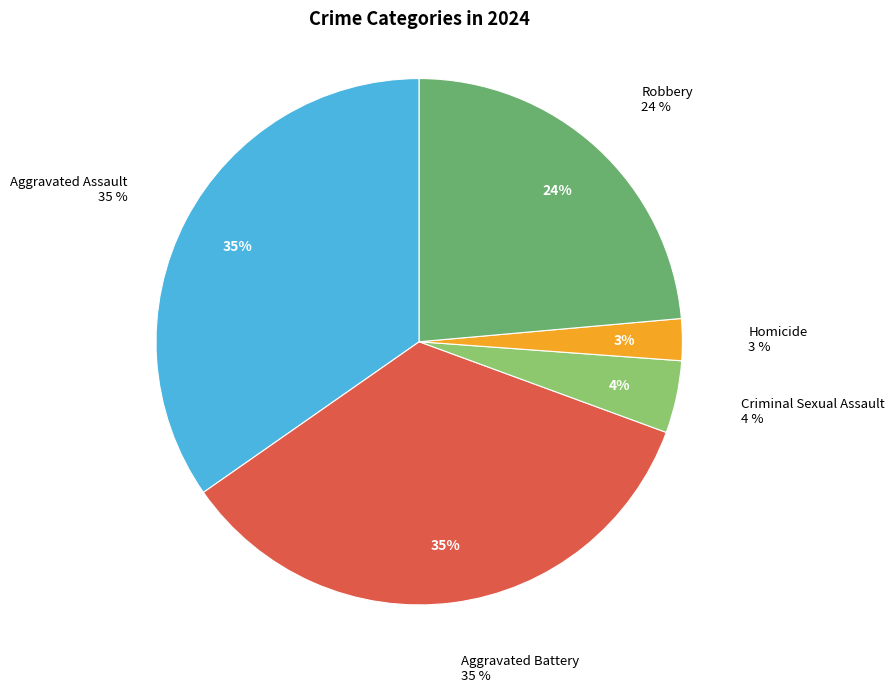

How many slices are in this pie chart?

5